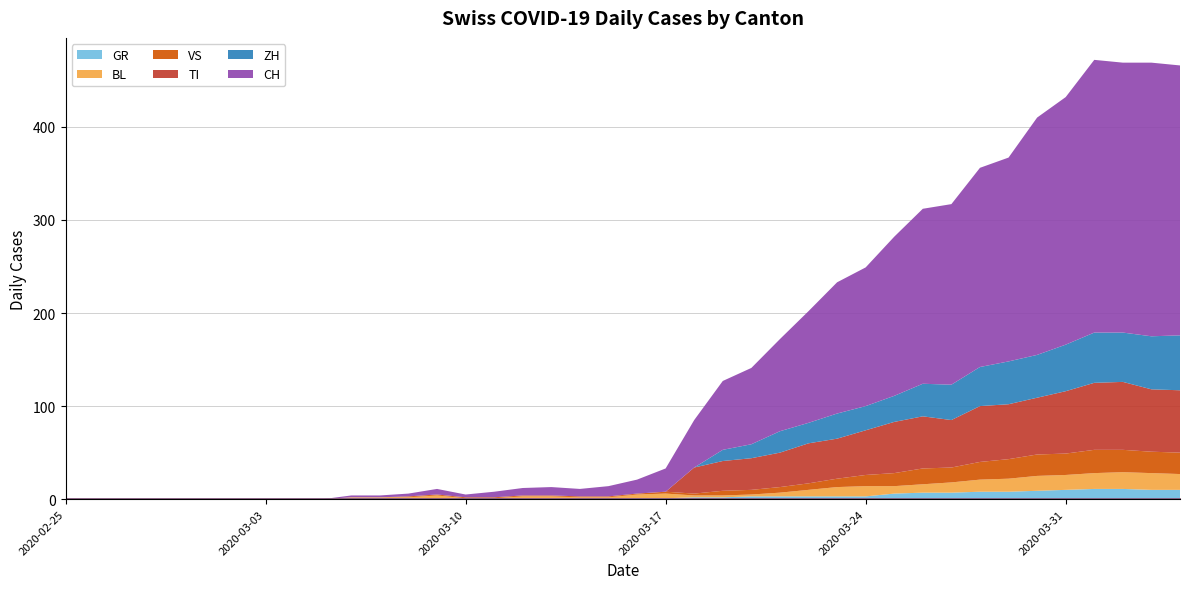

How many values in TI are above zero?

18